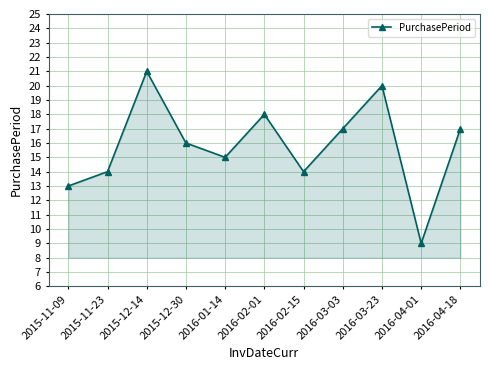

Reading right to left, list all the values displayed in this chart.

2016-04-18=17	2016-04-01=9	2016-03-23=20	2016-03-03=17	2016-02-15=14	2016-02-01=18	2016-01-14=15	2015-12-30=16	2015-12-14=21	2015-11-23=14	2015-11-09=13